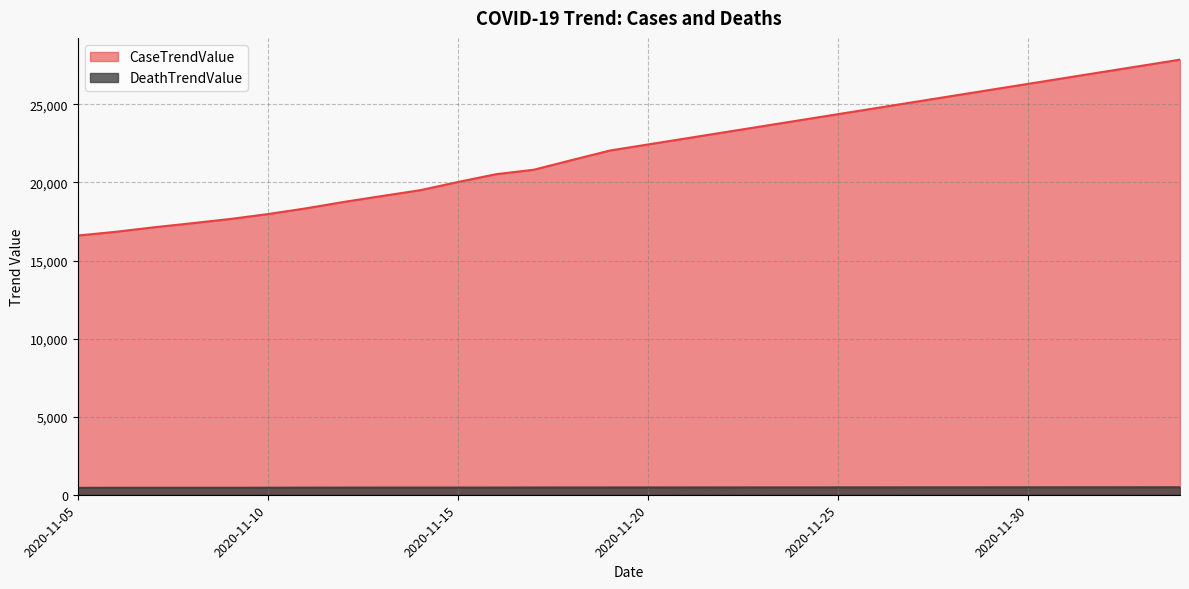

Reading left to right, extract all data points from this chart.

CaseTrendValue: 2020-11-05=16599	2020-11-06=16838	2020-11-07=17126	2020-11-08=17386	2020-11-09=17656	2020-11-10=17973	2020-11-11=18339	2020-11-12=18751	2020-11-13=19129	2020-11-14=19499	2020-11-15=20026	2020-11-16=20526	2020-11-17=20814	2020-11-18=21434	2020-11-19=22043	2020-11-20=22431	2020-11-21=22819	2020-11-22=23207	2020-11-23=23595	2020-11-24=23983	2020-11-25=24371	2020-11-26=24759	2020-11-27=25147	2020-11-28=25535	2020-11-29=25923	2020-11-30=26311	2020-12-01=26699	2020-12-02=27087	2020-12-03=27475	2020-12-04=27863
DeathTrendValue: 2020-11-05=442	2020-11-06=446	2020-11-07=447	2020-11-08=447	2020-11-09=447	2020-11-10=448	2020-11-11=453	2020-11-12=456	2020-11-13=458	2020-11-14=458	2020-11-15=458	2020-11-16=459	2020-11-17=462	2020-11-18=465	2020-11-19=465	2020-11-20=466	2020-11-21=467	2020-11-22=468	2020-11-23=469	2020-11-24=470	2020-11-25=471	2020-11-26=472	2020-11-27=473	2020-11-28=474	2020-11-29=475	2020-11-30=476	2020-12-01=477	2020-12-02=478	2020-12-03=479	2020-12-04=480